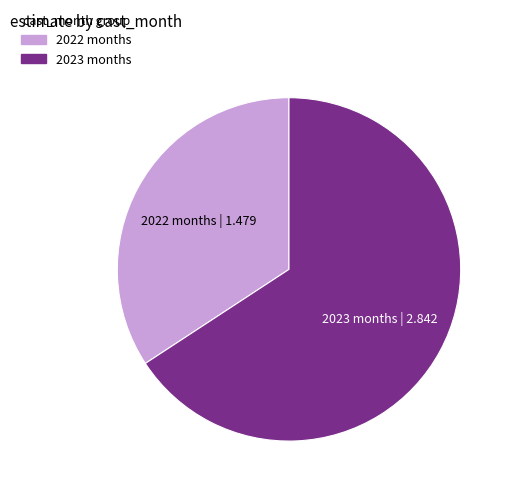

Which category has the smallest portion of the pie?

2022 months